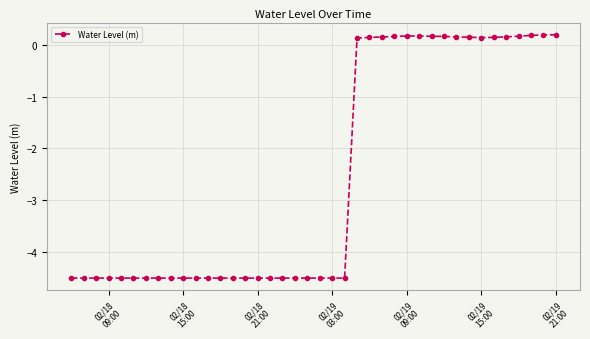

What is the difference between the maximum and minimum values?

4.7